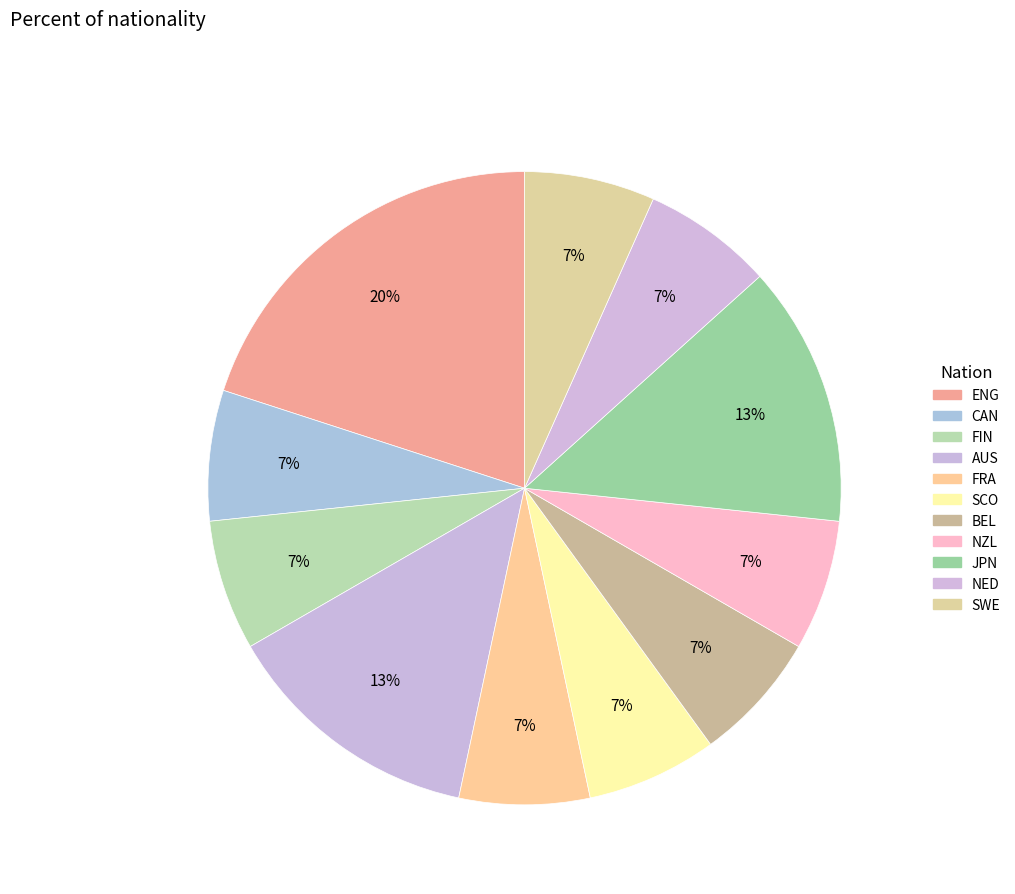

How many segments does this pie chart have?

11